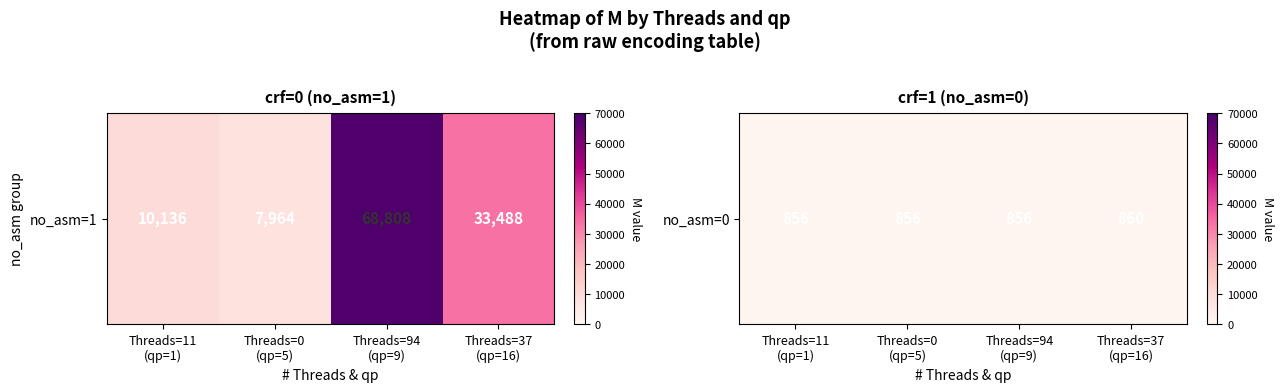

What is the sum of the values at Threads=11
(qp=1) and Threads=0
(qp=5)?

1712